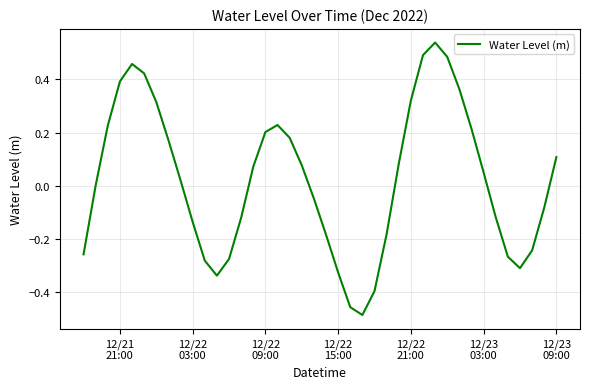

What is the difference between the maximum and minimum values?

1.0